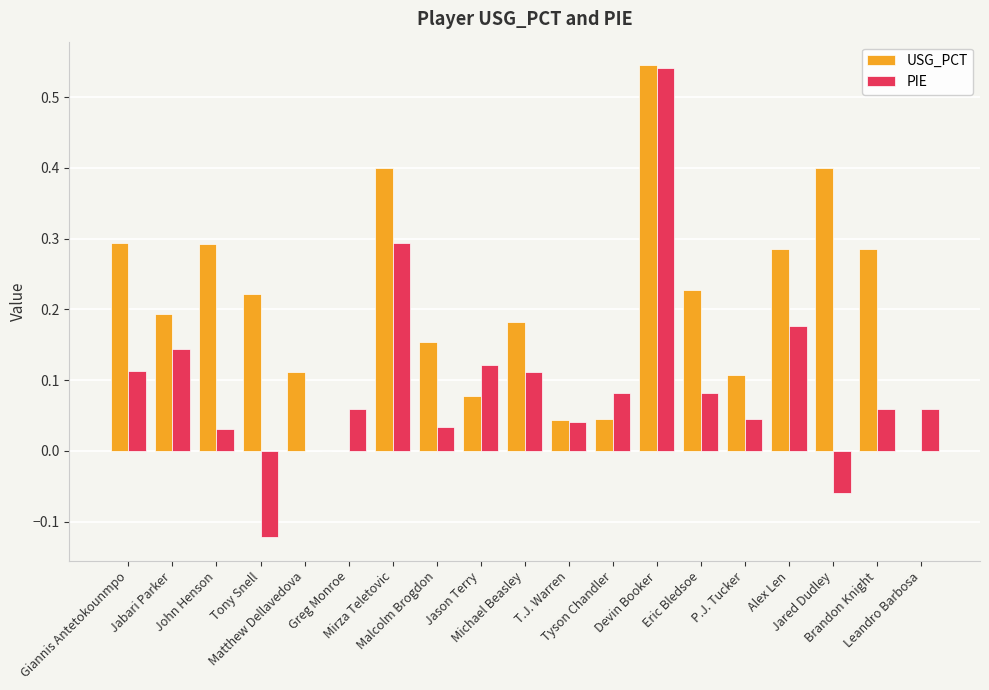

The USG_PCT series shows 0.2 at Tony Snell. True or false?

True